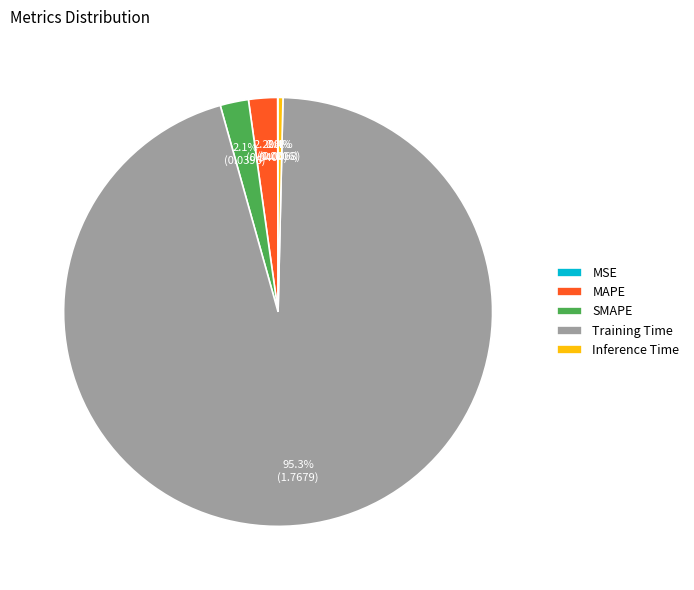

Which has a higher value, SMAPE or Inference Time?

SMAPE